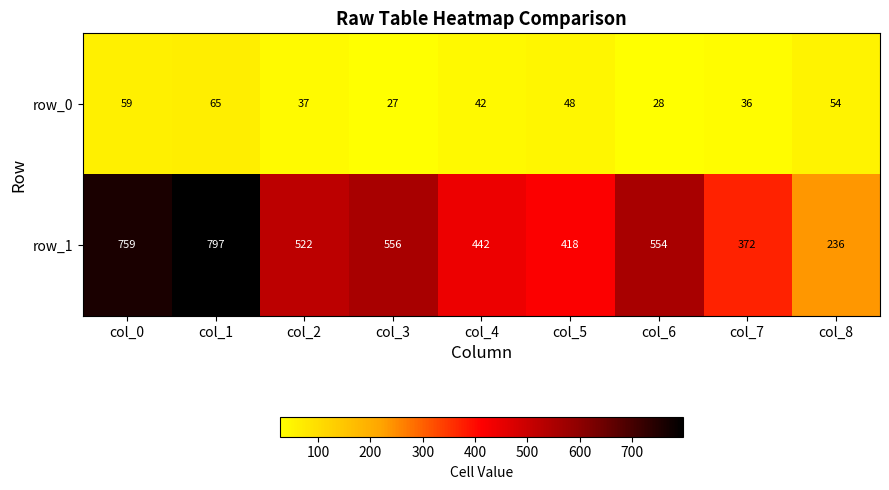

What is the difference between the highest and lowest values at col_3?

529